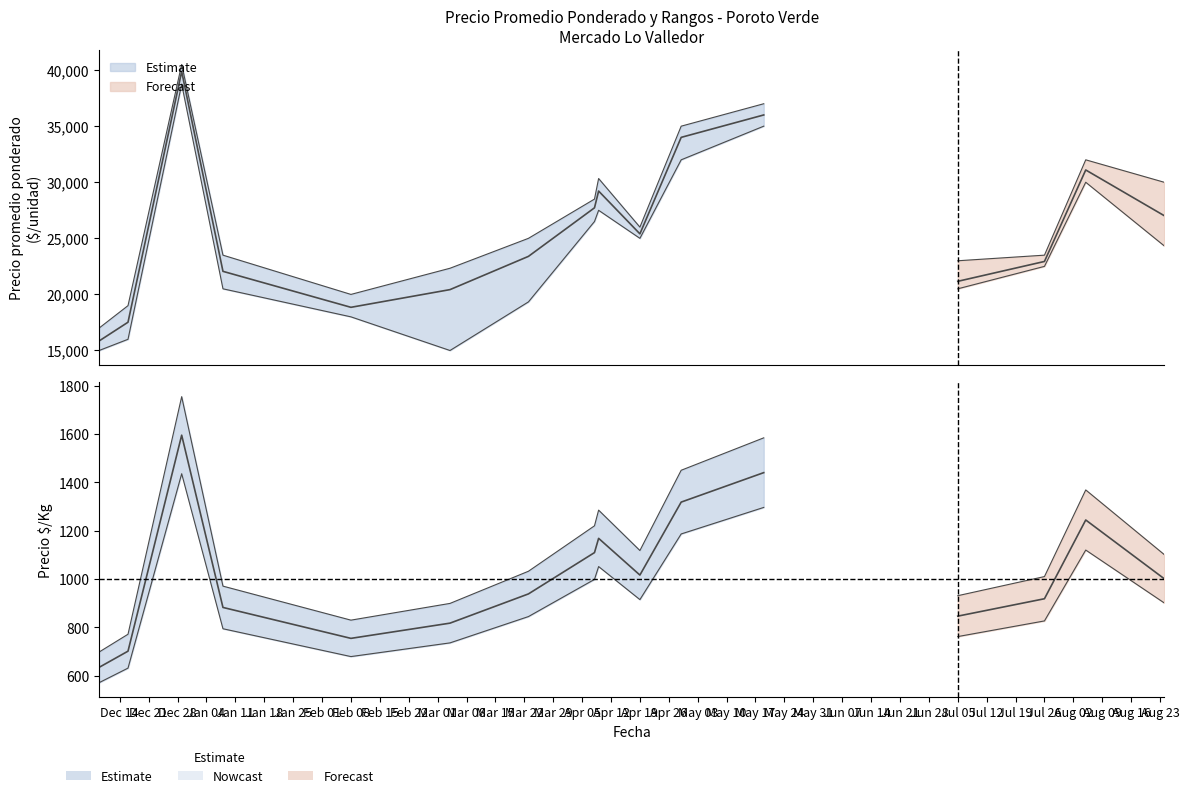

At which label does Precio minimo reach its minimum?

2020-12-09